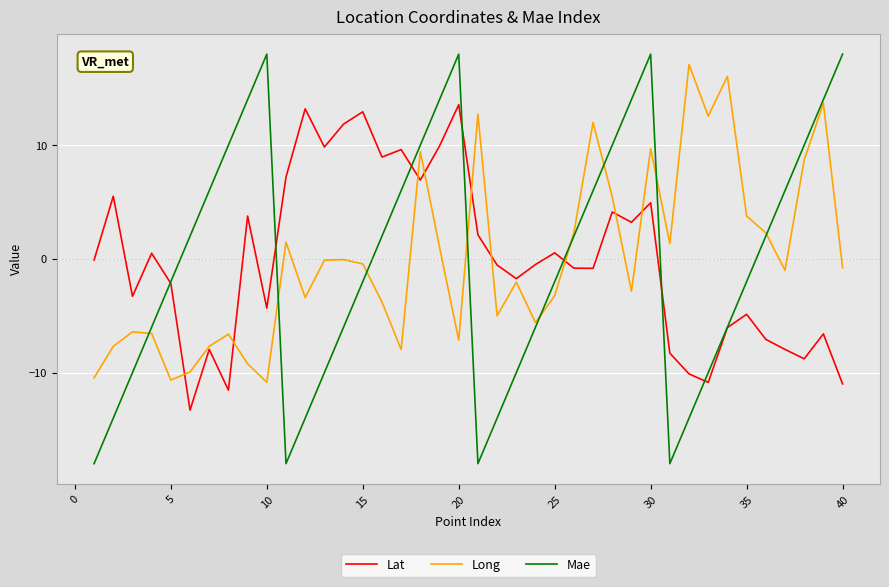

Which series has the widest spread of values?

Mae